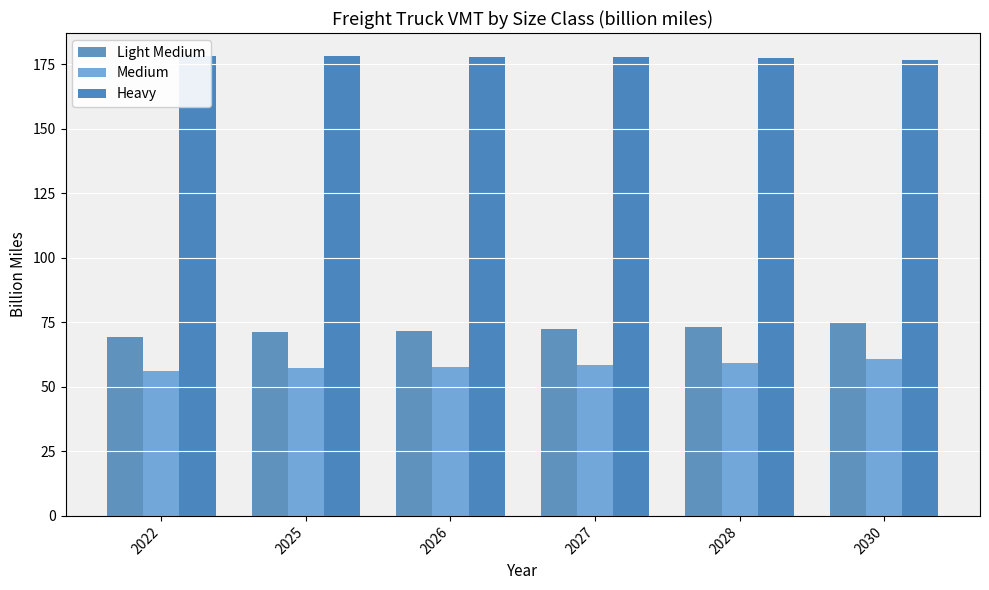

What is the smallest value displayed?

56.1